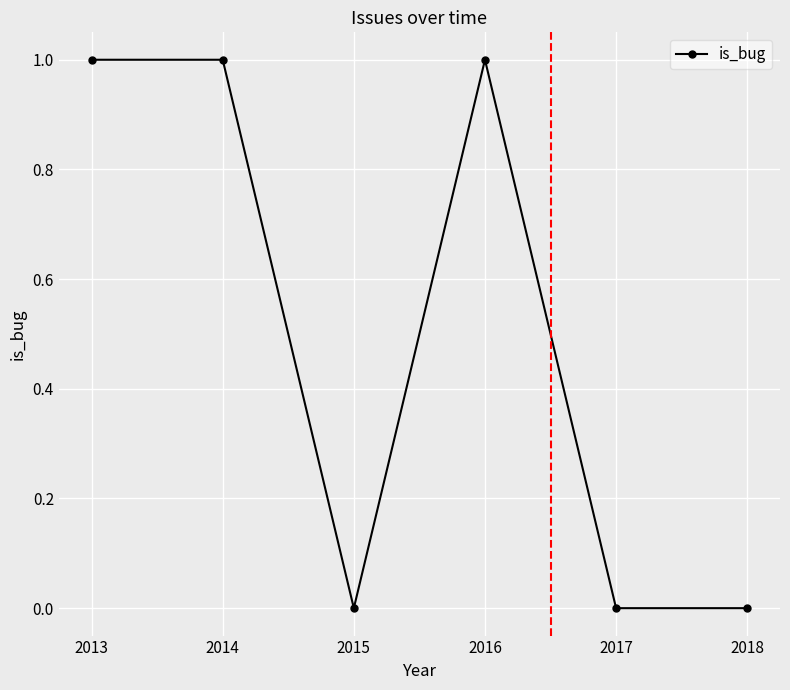

The chart shows a value of -1 at 2018. True or false?

False